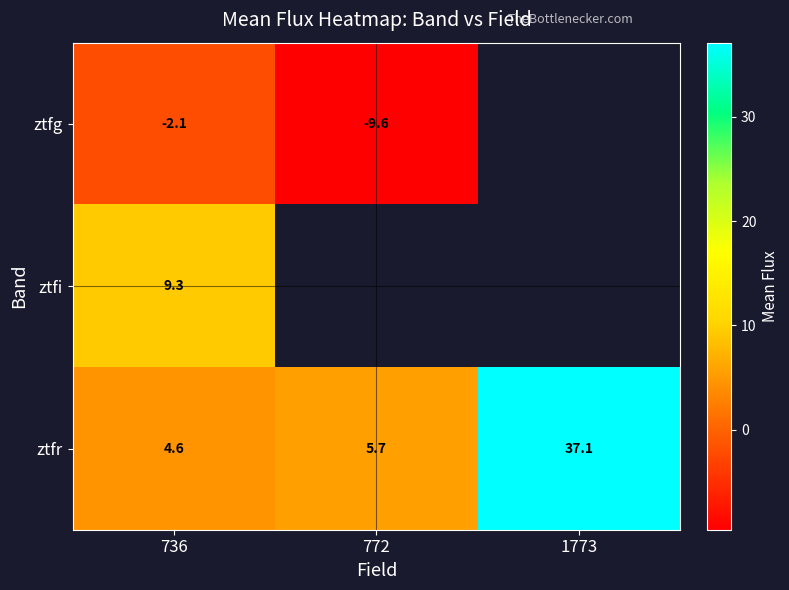

Rank the series at 736 from highest to lowest value.

ztfi, ztfr, ztfg